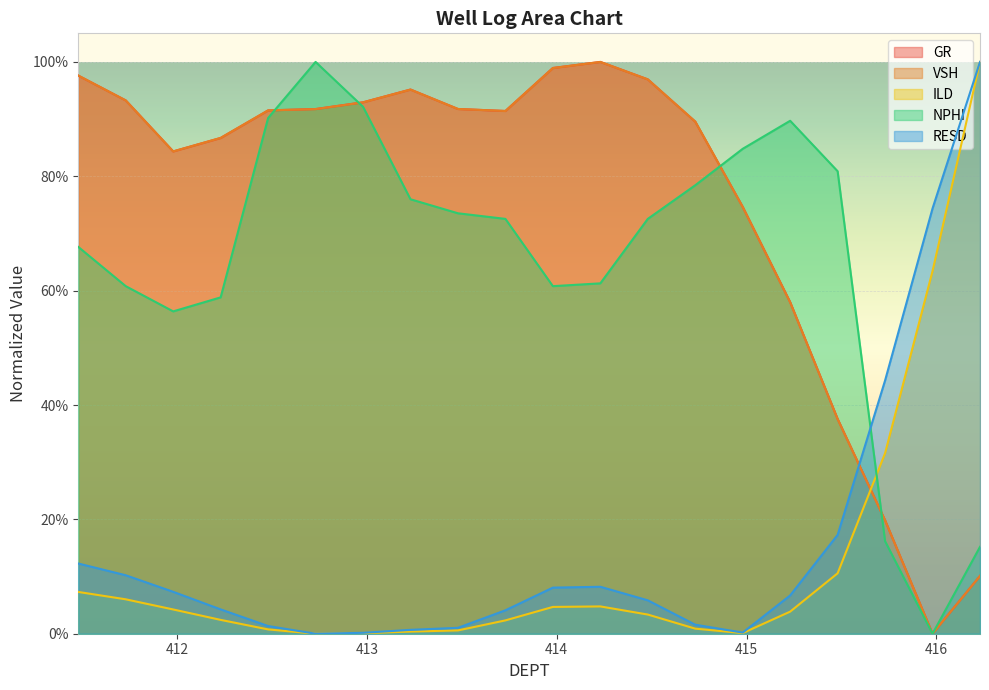

What is the difference between the VSH values at 415.23 and 411.48?

0.4